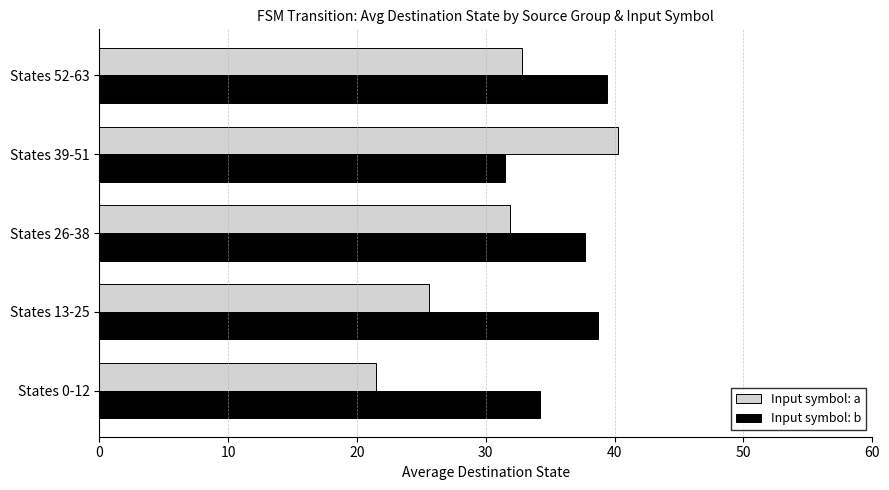

What is the sum of the Input symbol: b values at States 52-63 and States 0-12?

73.6